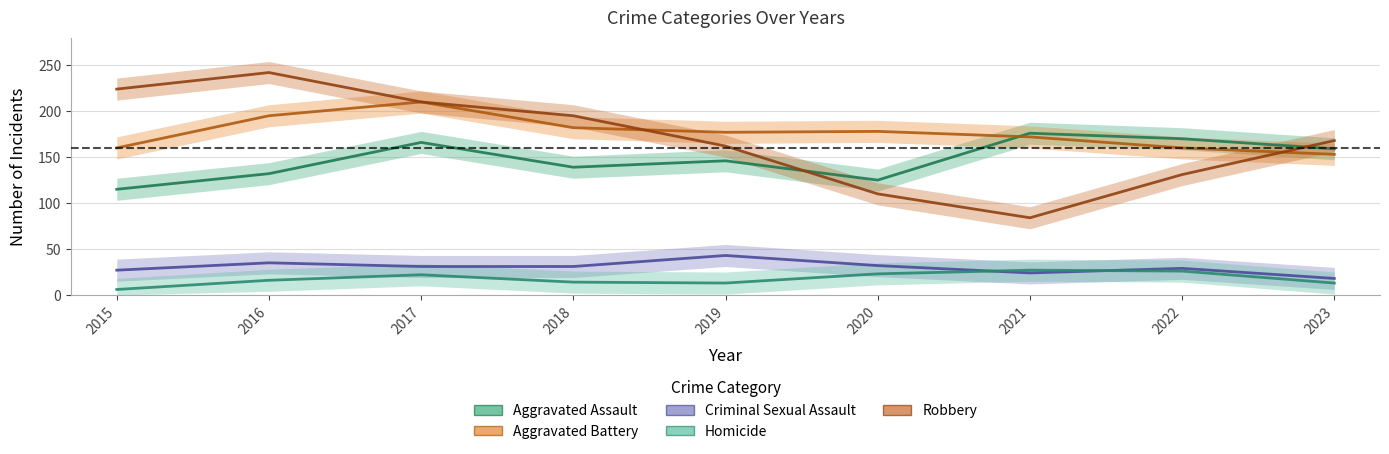

The value of Aggravated Assault at 2021 is 176. True or false?

True